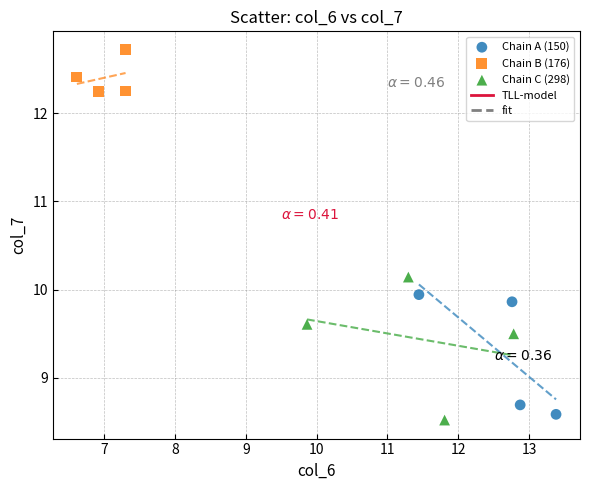

Which series contains the highest Y value?

Chain B (176)